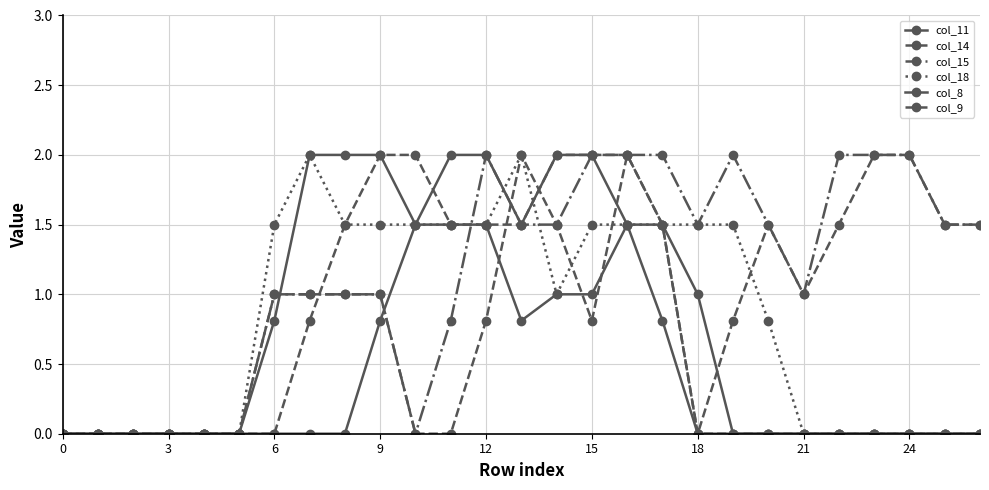

How many series are shown in this chart?

6